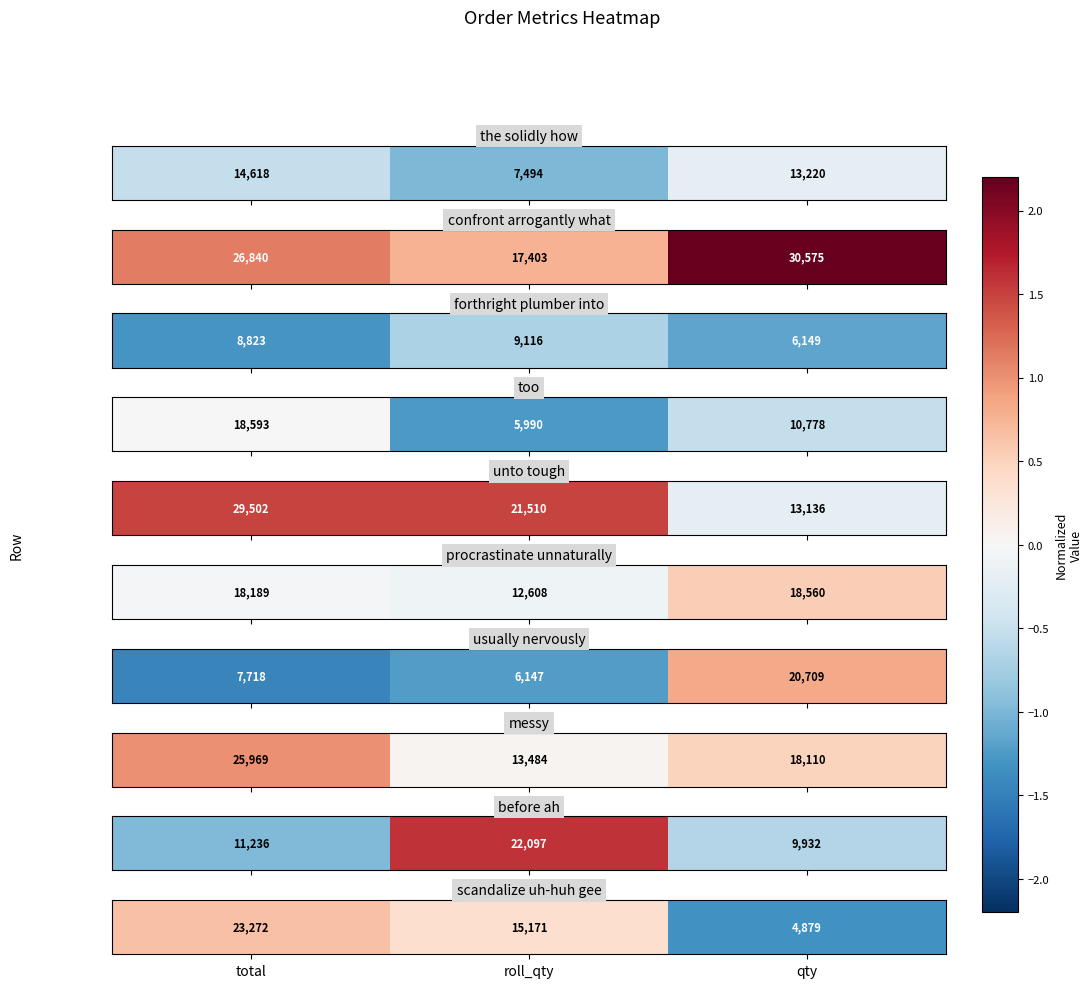

Rank the categories by value from highest to lowest.

total, roll_qty, qty